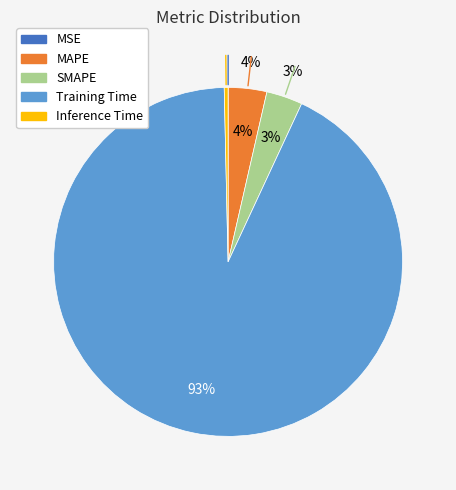

What is the largest slice in the pie chart?

Training Time